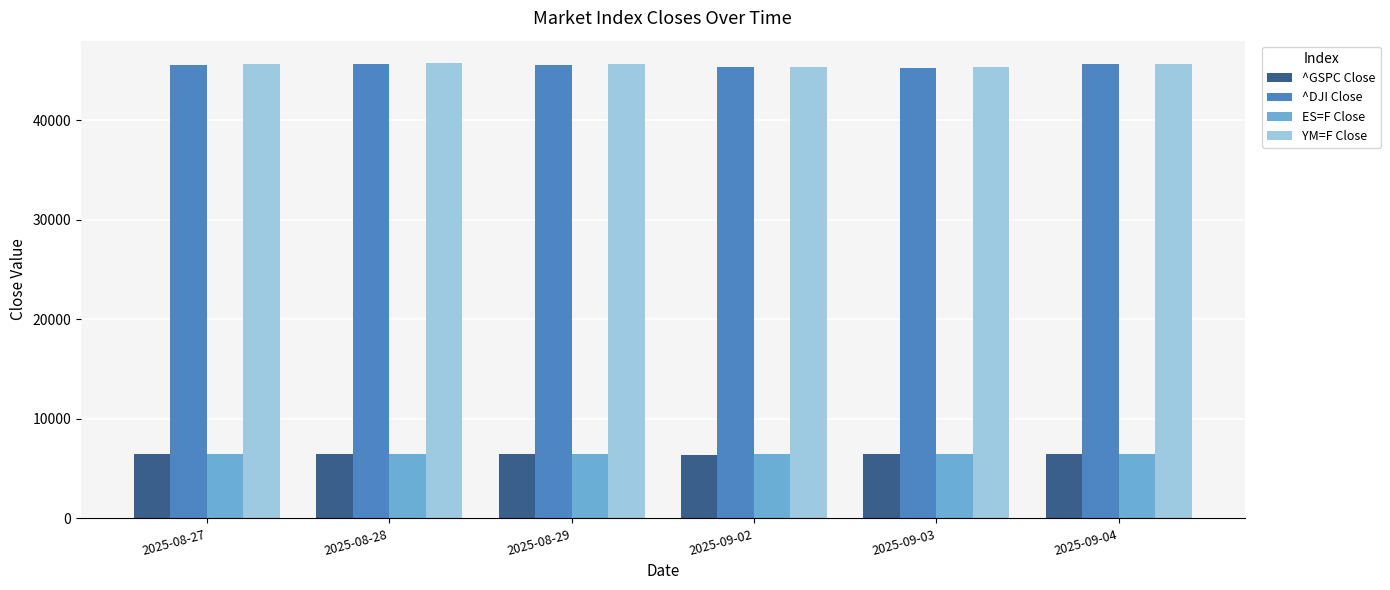

What is the value of the ES=F Close bar at the 1st from the left?

6496.0